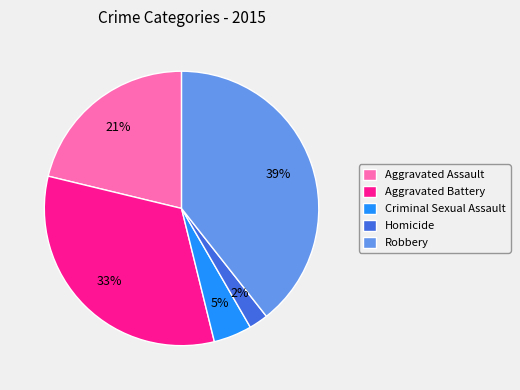

Is the sum of Aggravated Battery and Homicide greater than half?

No